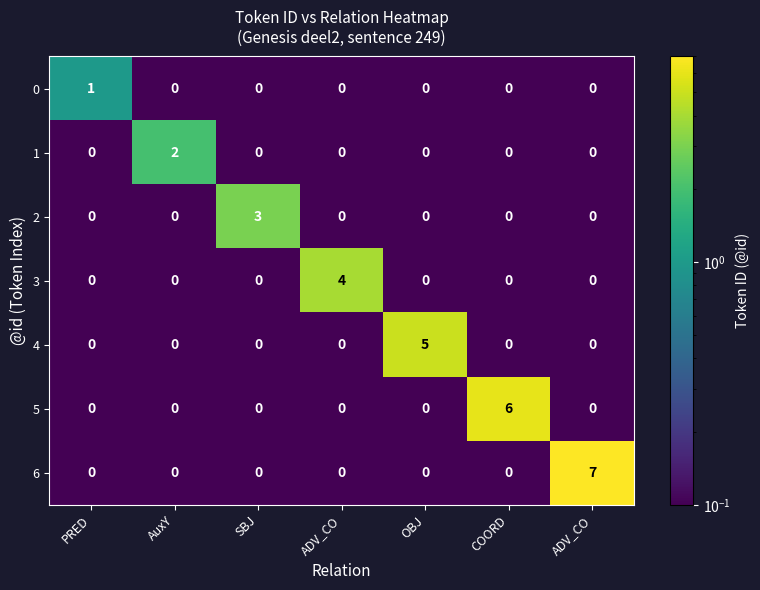

Which series has the largest total across all categories?

6